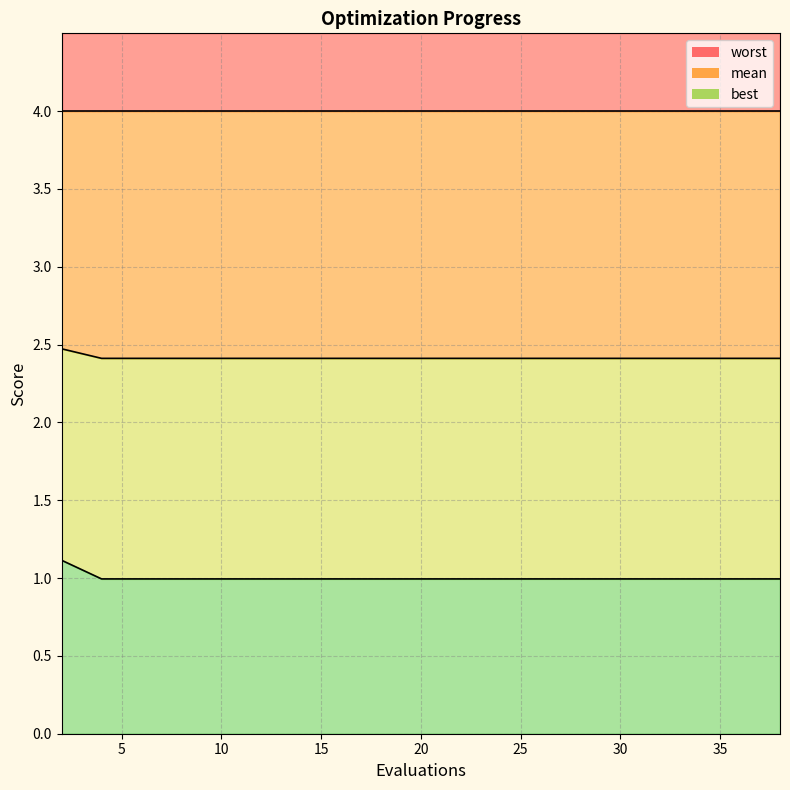

At which label is mean closest to 1?

5